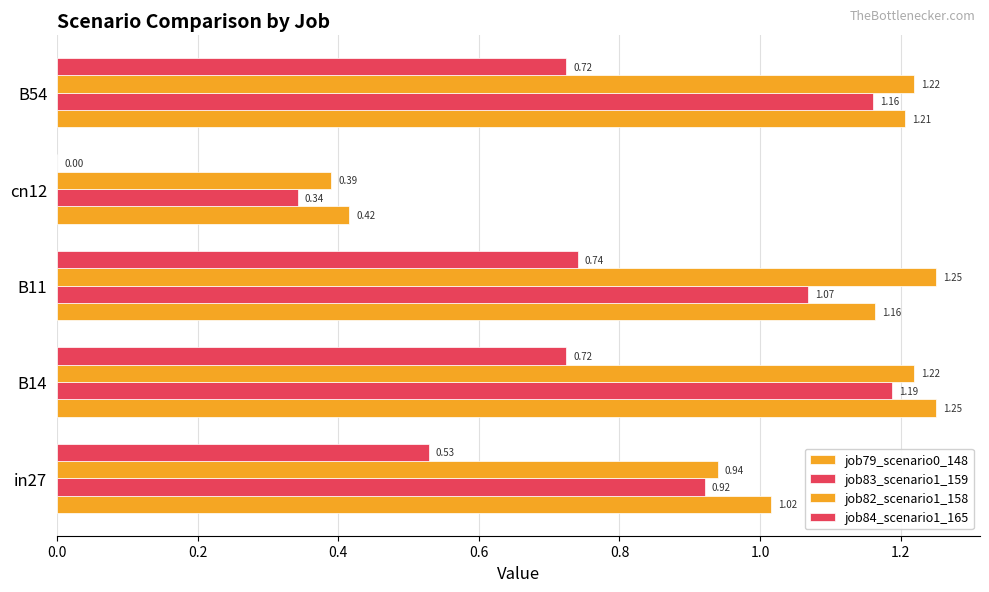

Count the number of categories in the chart.

5